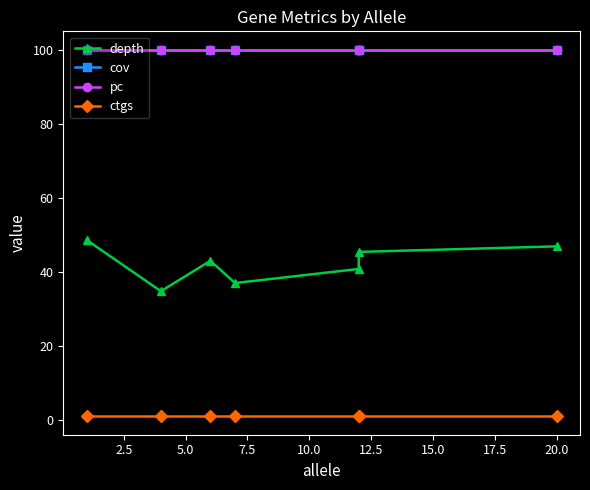

What are all the series names shown in the legend?

depth, cov, pc, ctgs